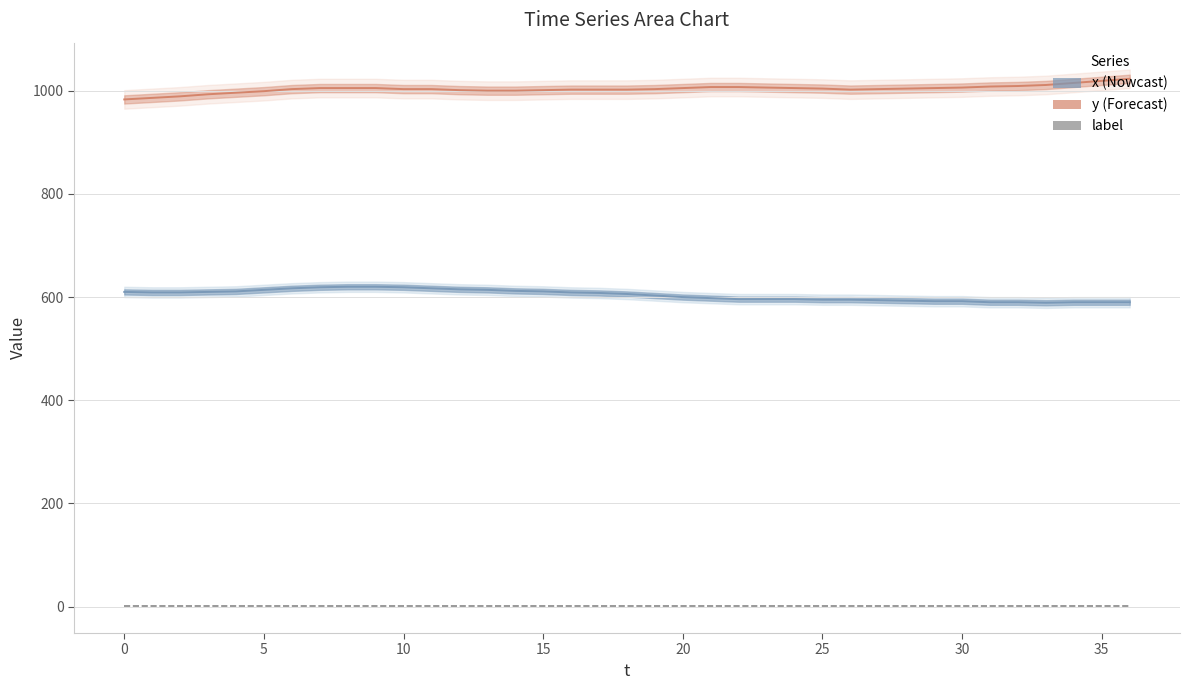

At which category is the sum across all series the highest?

35